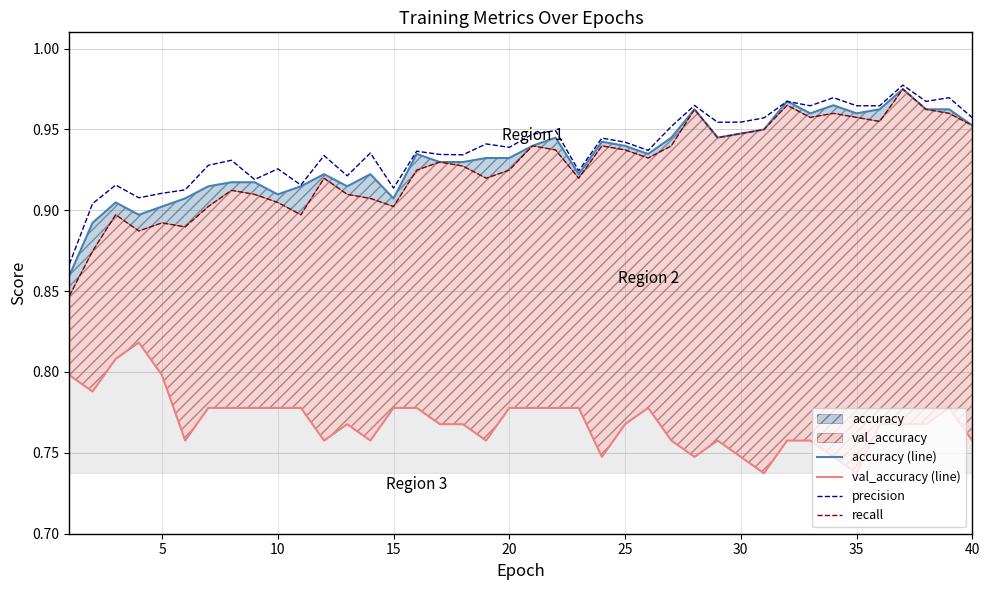

How many interior local peaks does the val_accuracy (line) series have?

5